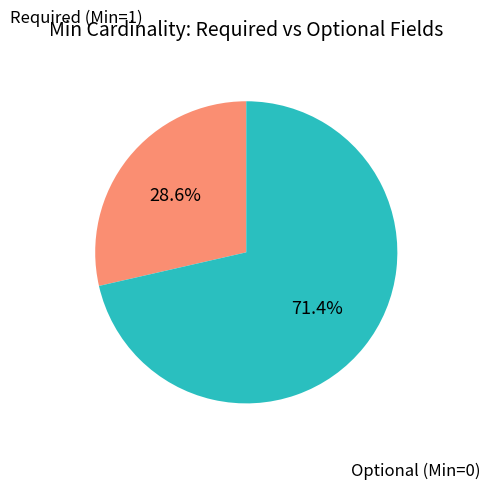

Which slice is the largest?

Optional (Min=0)